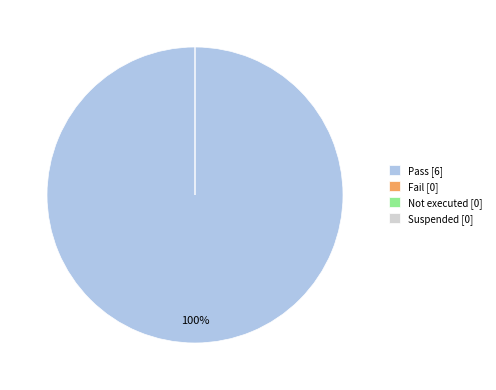

True or false: Pass accounts for 100% of the total.

True